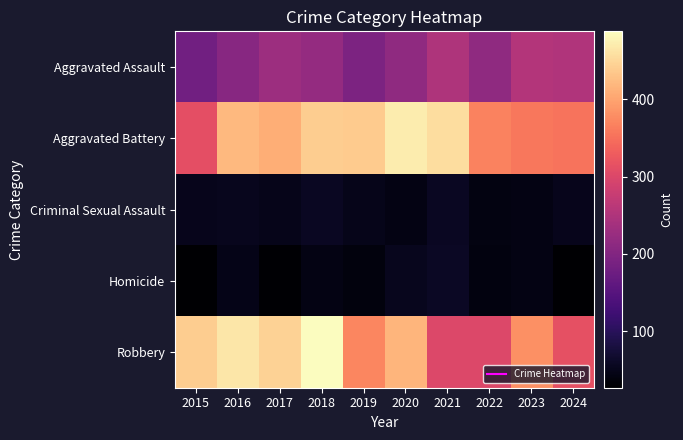

At 2021, list the series in order from smallest to largest.

Criminal Sexual Assault, Homicide, Aggravated Assault, Robbery, Aggravated Battery